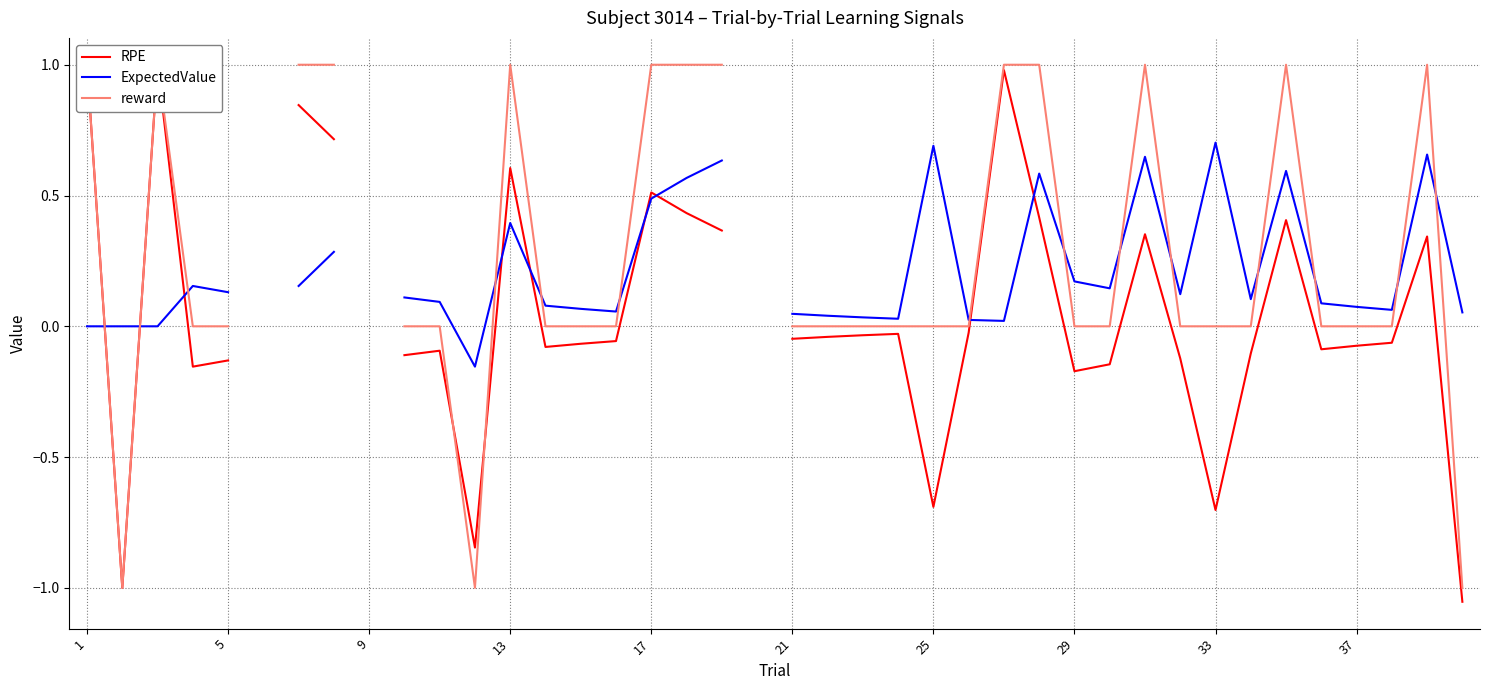

Does the chart have visible grid lines?

Yes